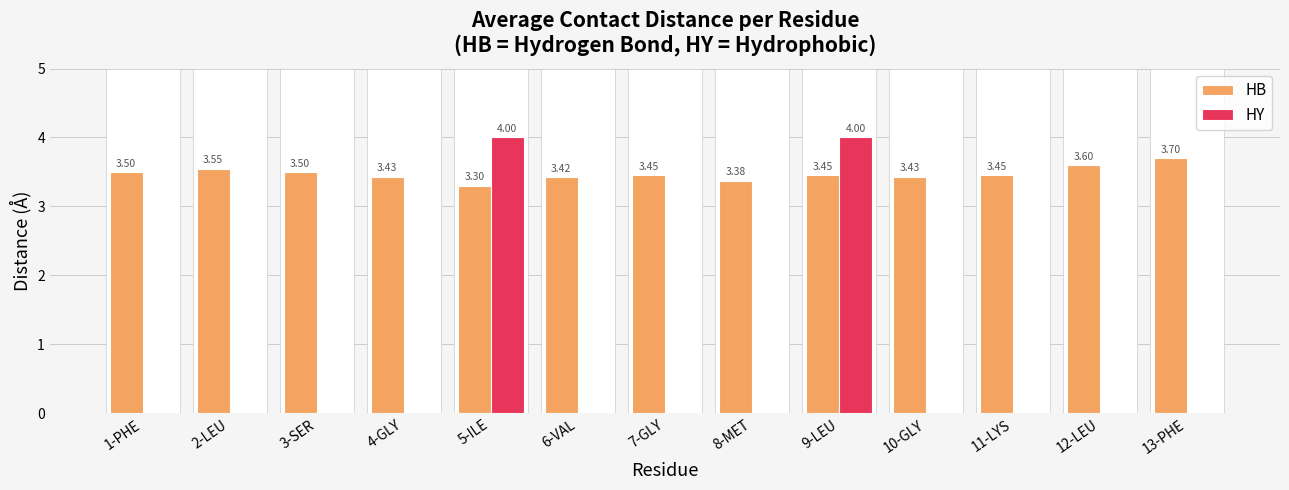

Reading right to left, extract all data points from this chart.

HB: 3.7	3.6	3.5	3.4	3.5	3.4	3.5	3.4	3.3	3.4	3.5	3.5	3.5
HY: 0.0	0.0	0.0	0.0	4.0	0.0	0.0	0.0	4.0	0.0	0.0	0.0	0.0